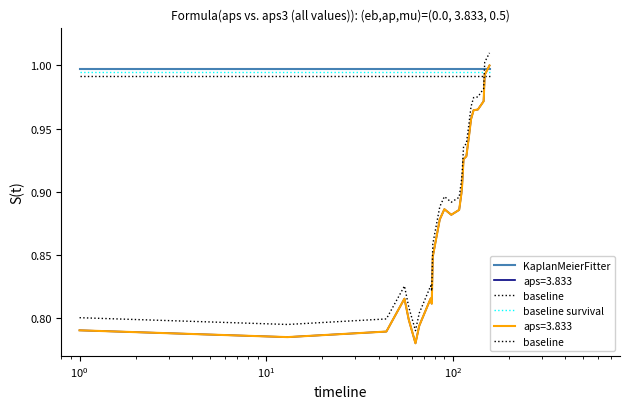

The value of baseline at 11 is 0.6. True or false?

False